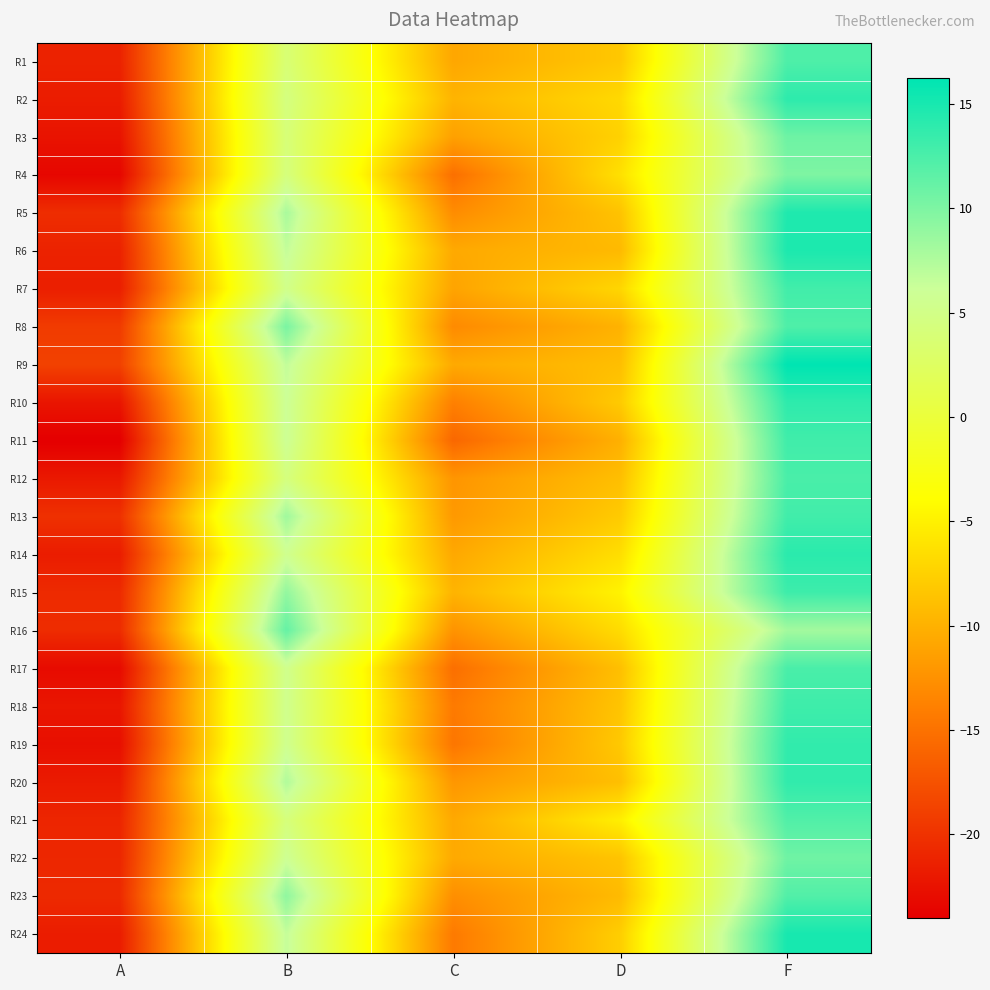

At which category is the sum across all series the highest?

F